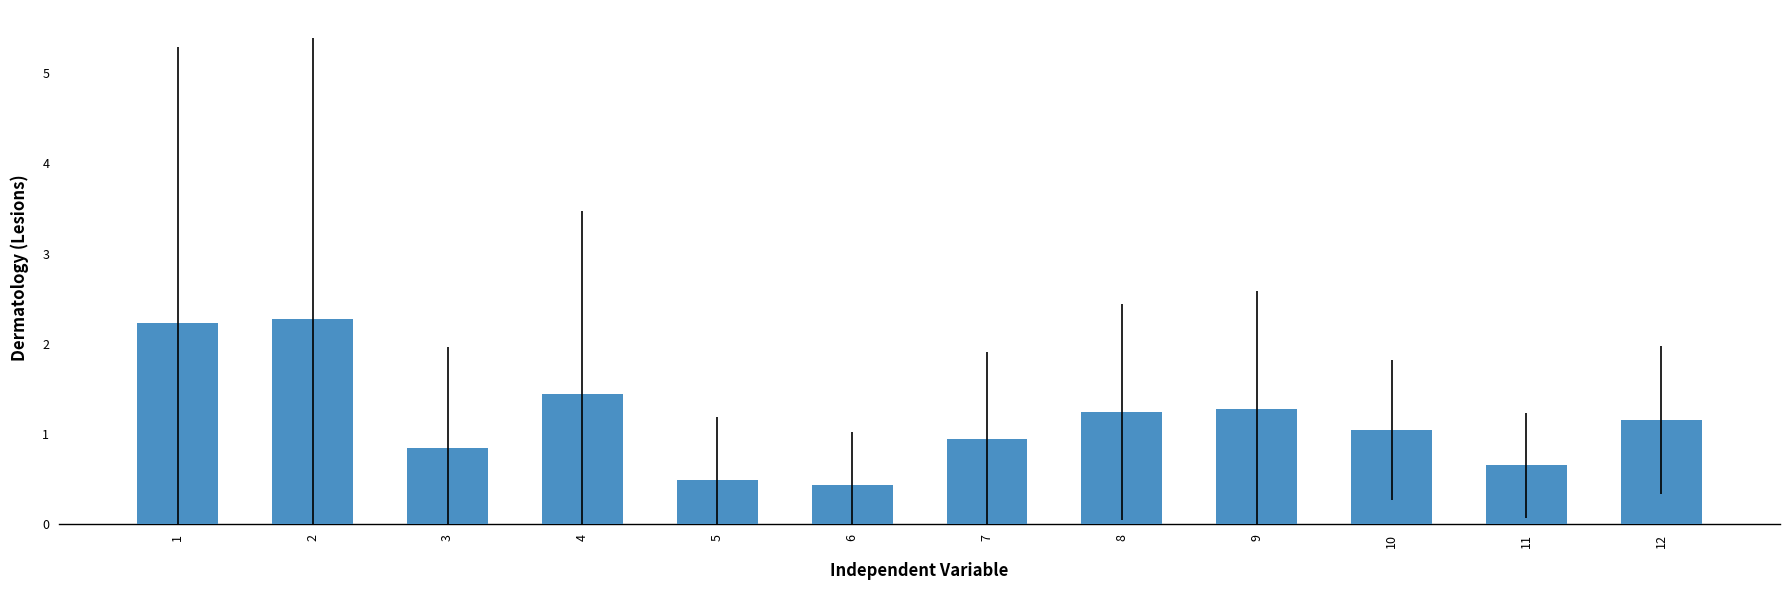

What is the smallest value displayed?

0.4